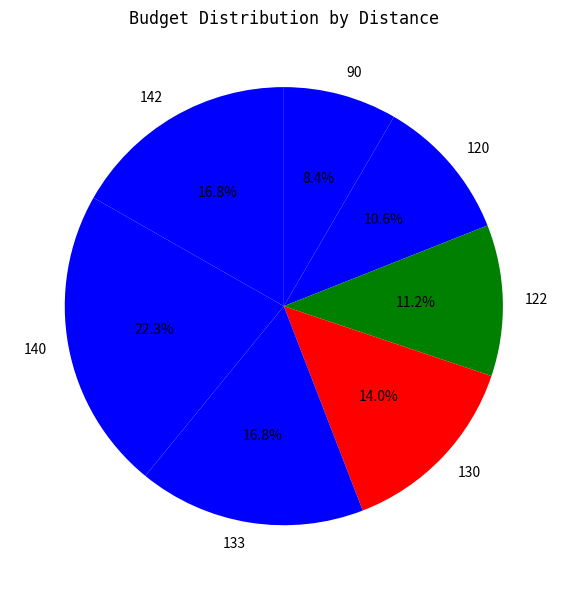

The 122 slice represents 11% of the pie. True or false?

True